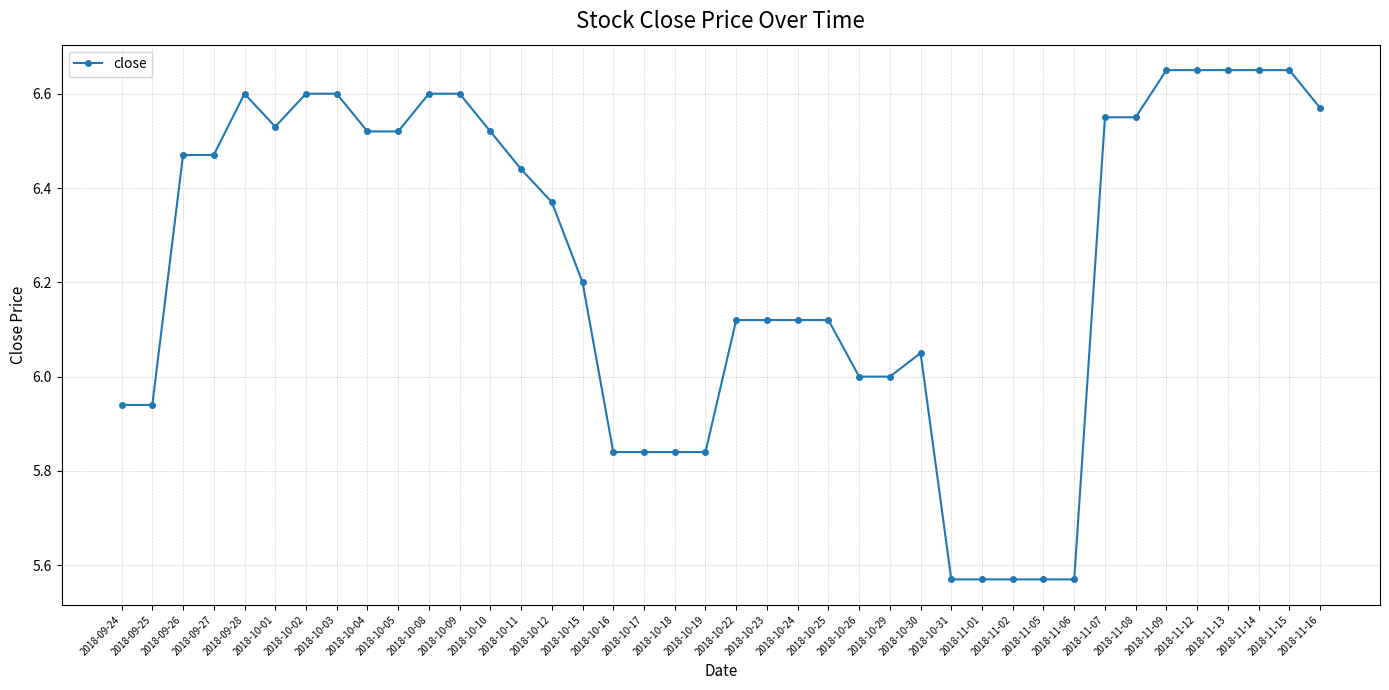

What is the difference between the maximum and second lowest values?

1.1